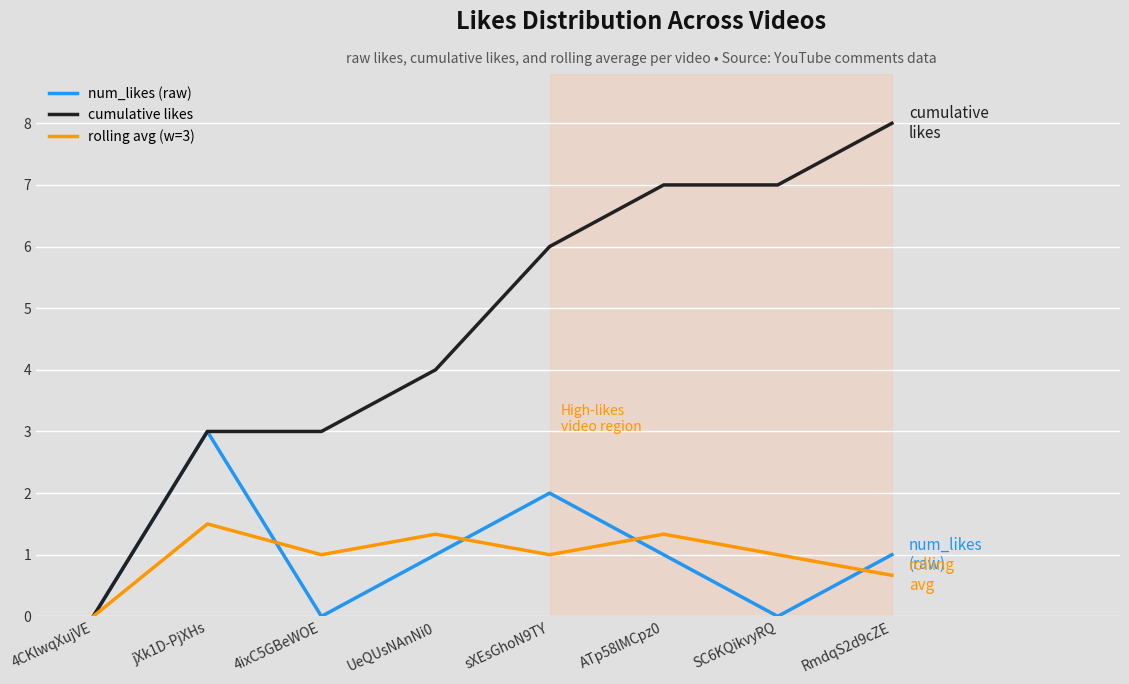

What is the spread (max minus min) of values at ATp58lMCpz0?

6.0